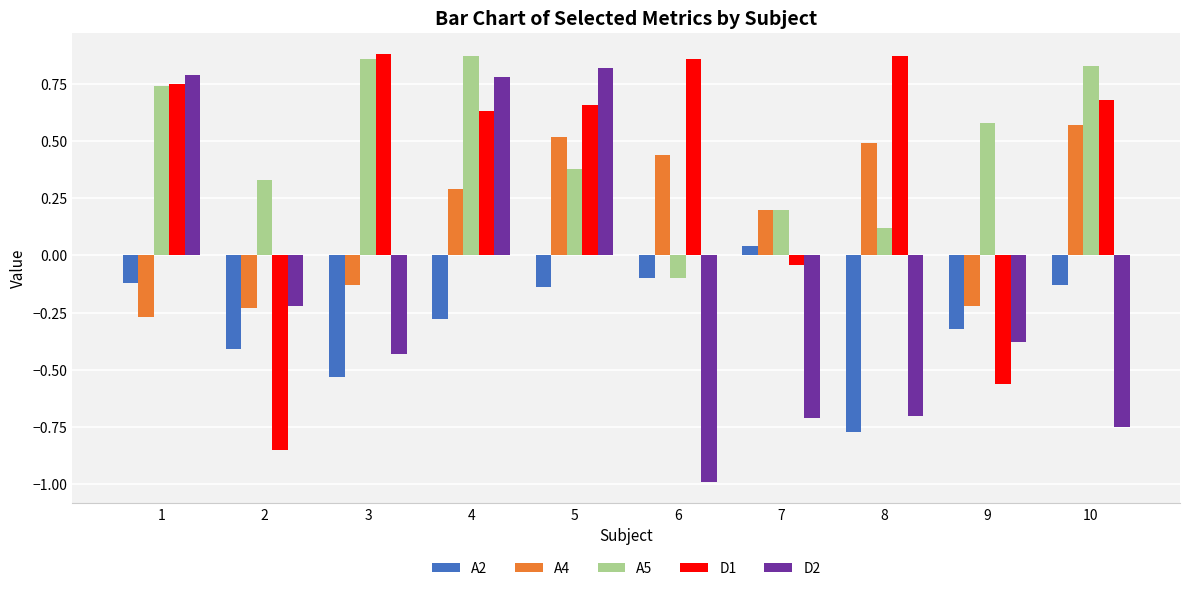

Which category has the lowest value in the D1 series?

2